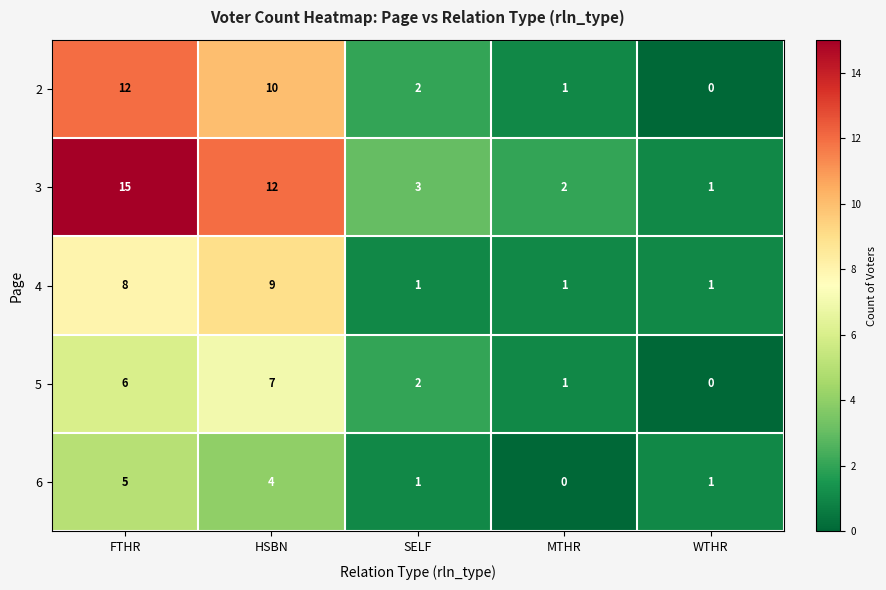

At which label does 2 first exceed 2?

FTHR